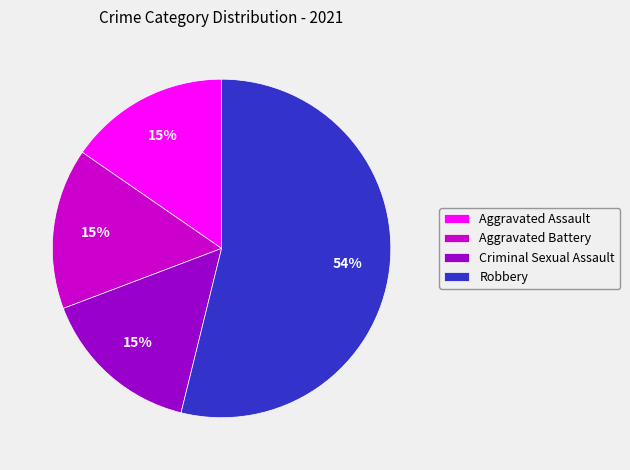

Which category has the biggest portion of the pie?

Robbery